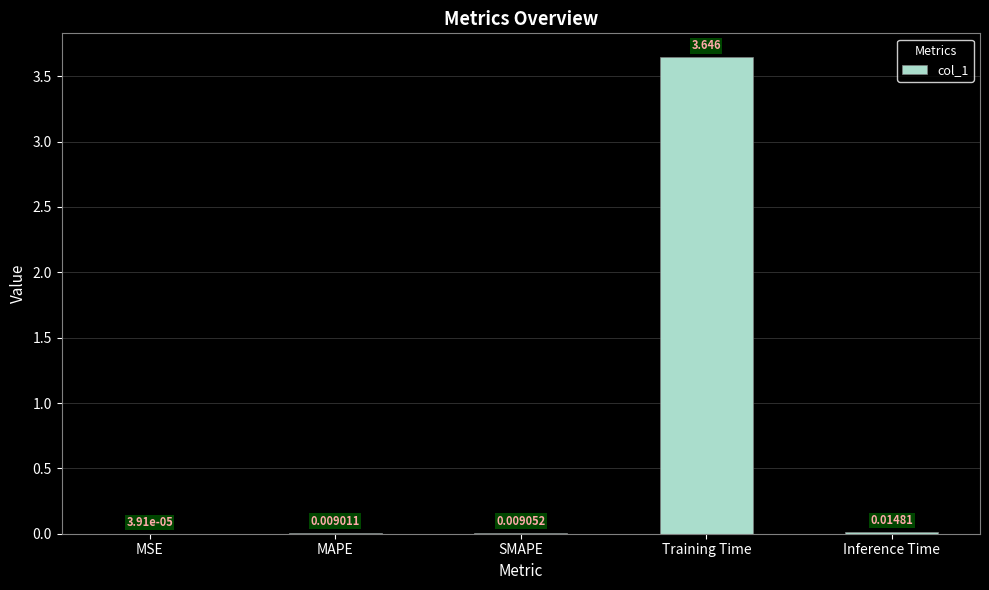

Which category has the highest value across all series?

Training Time